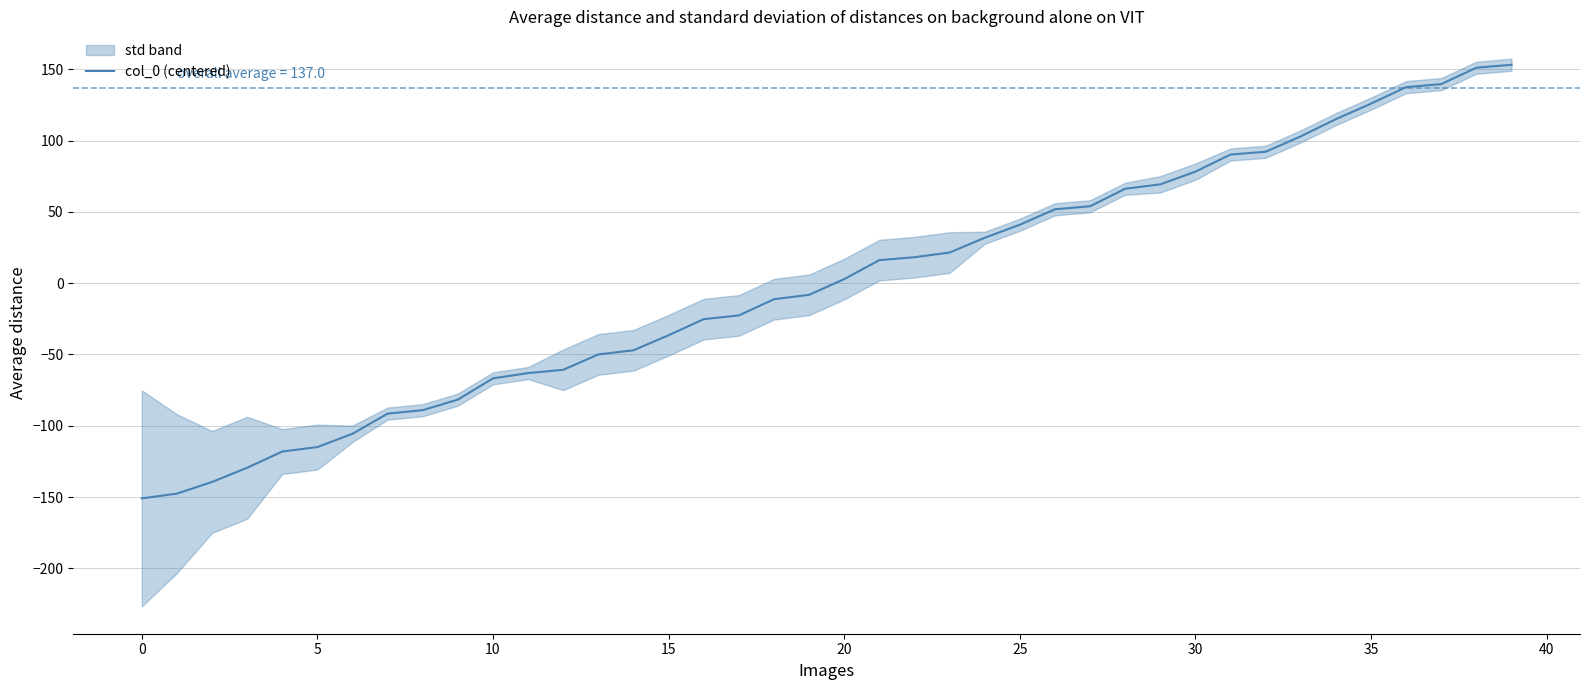

Is this an area chart (filled region under the line)?

No